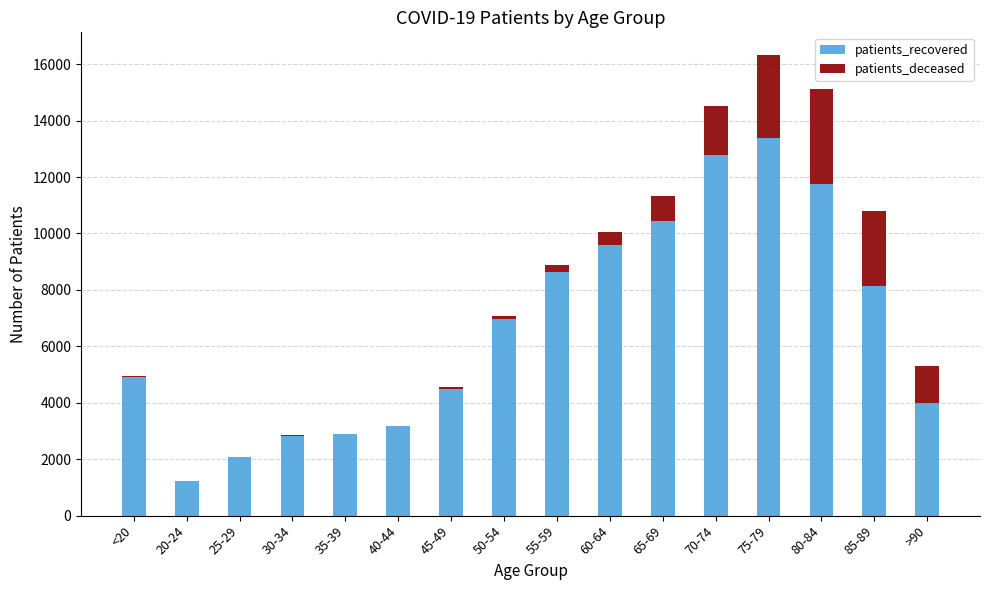

What is the sum of all patients_recovered values?

107290